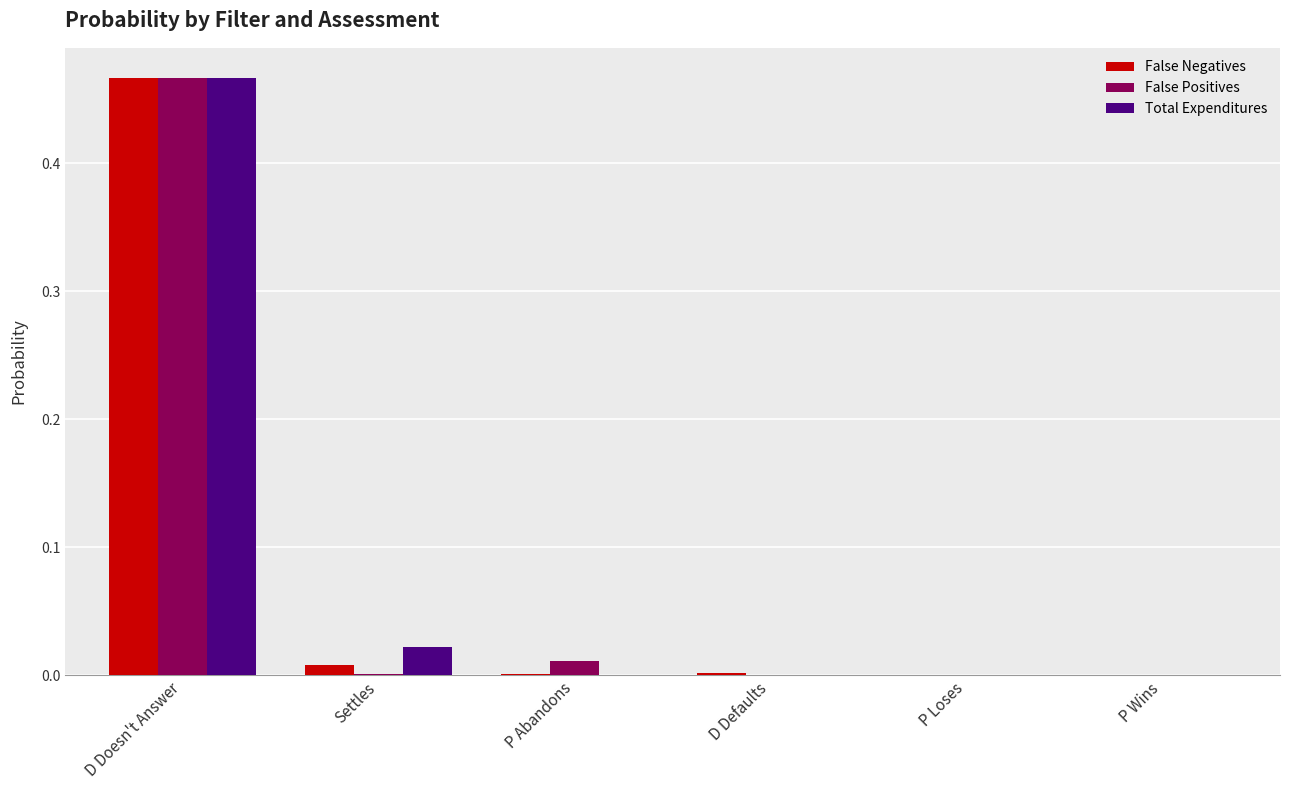

At which category does the chart reach its peak across all series?

D Doesn't Answer